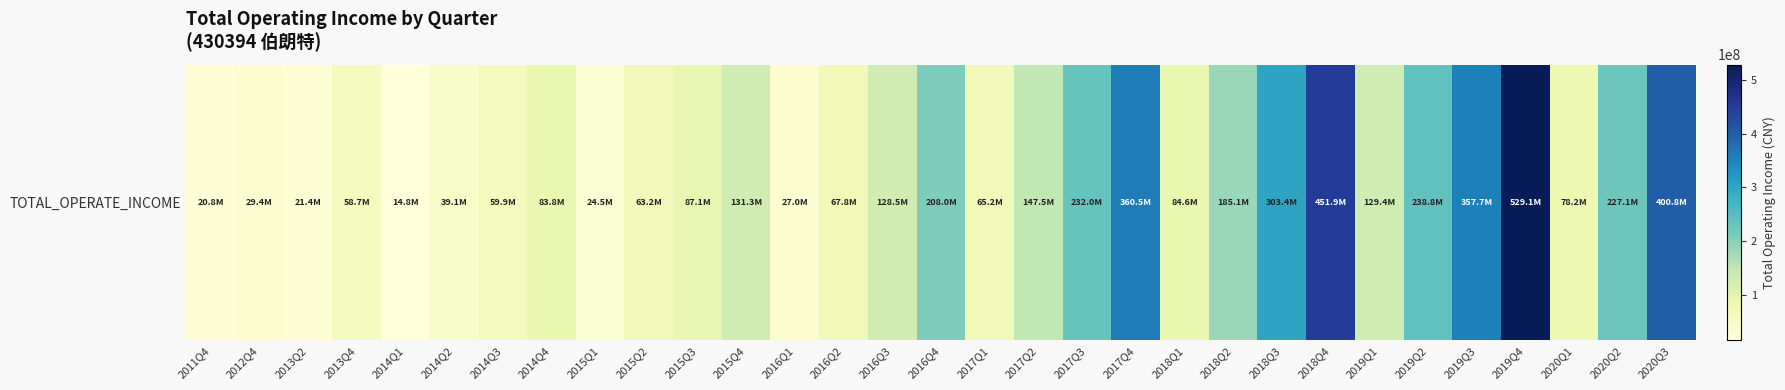

What is the ratio of the value at 2014Q4 to the value at 2020Q2?

0.4